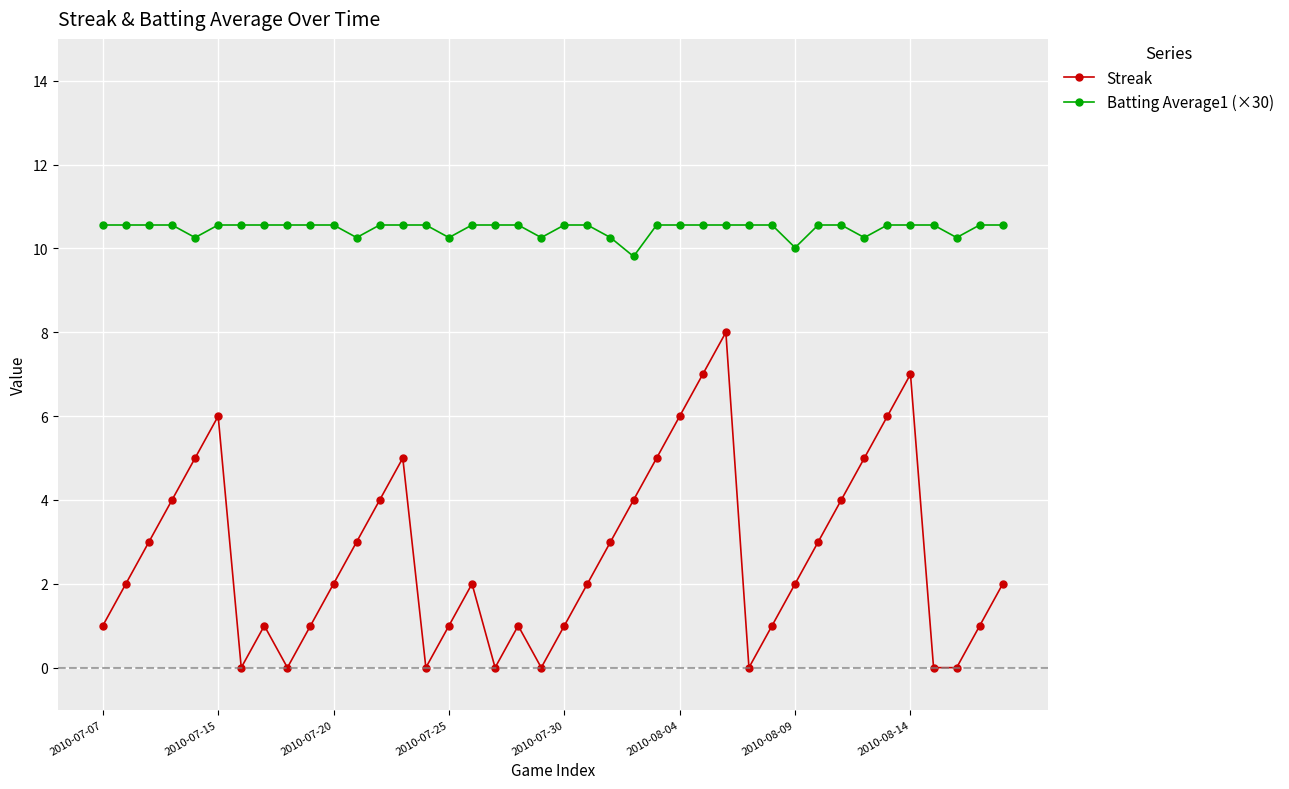

True or false: Streak and Batting Average1 (×30) cross at least once.

False